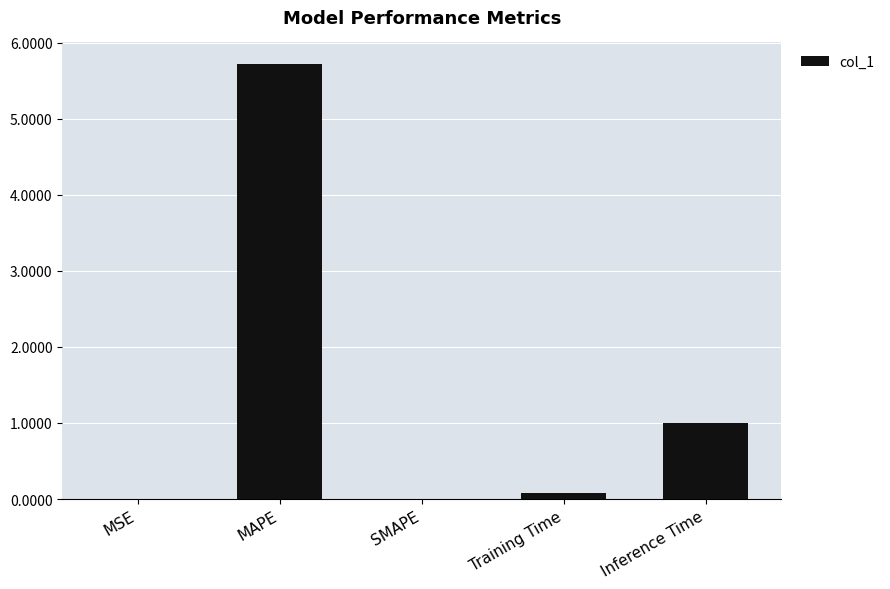

What is the maximum value shown in the chart?

5.7